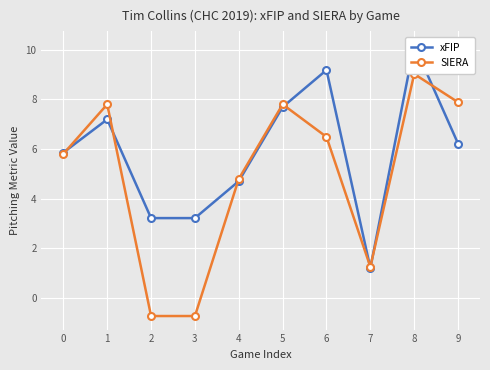

What are all the series names shown in the legend?

xFIP, SIERA